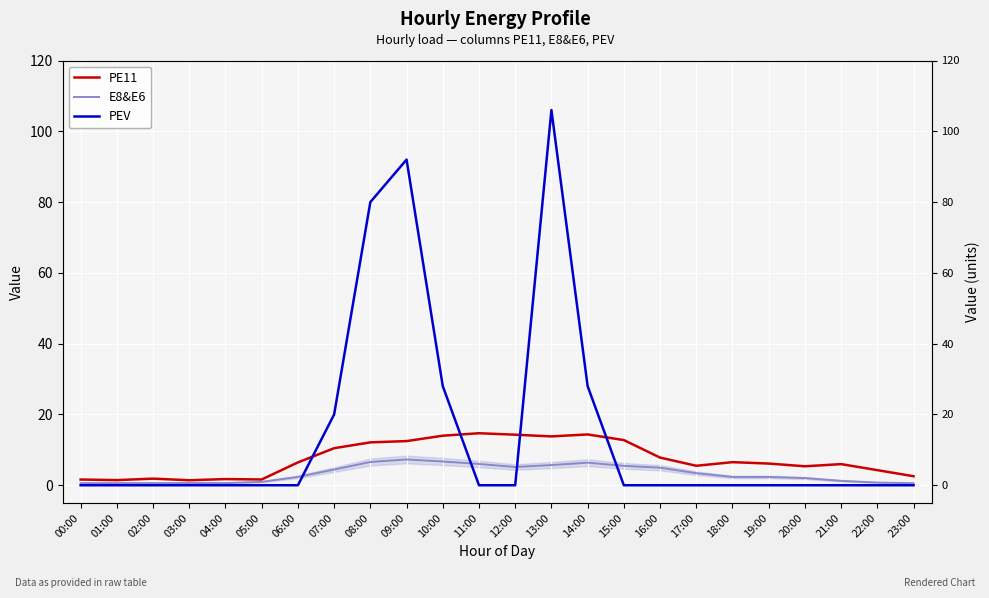

At which category is the sum across all series the highest?

13:00